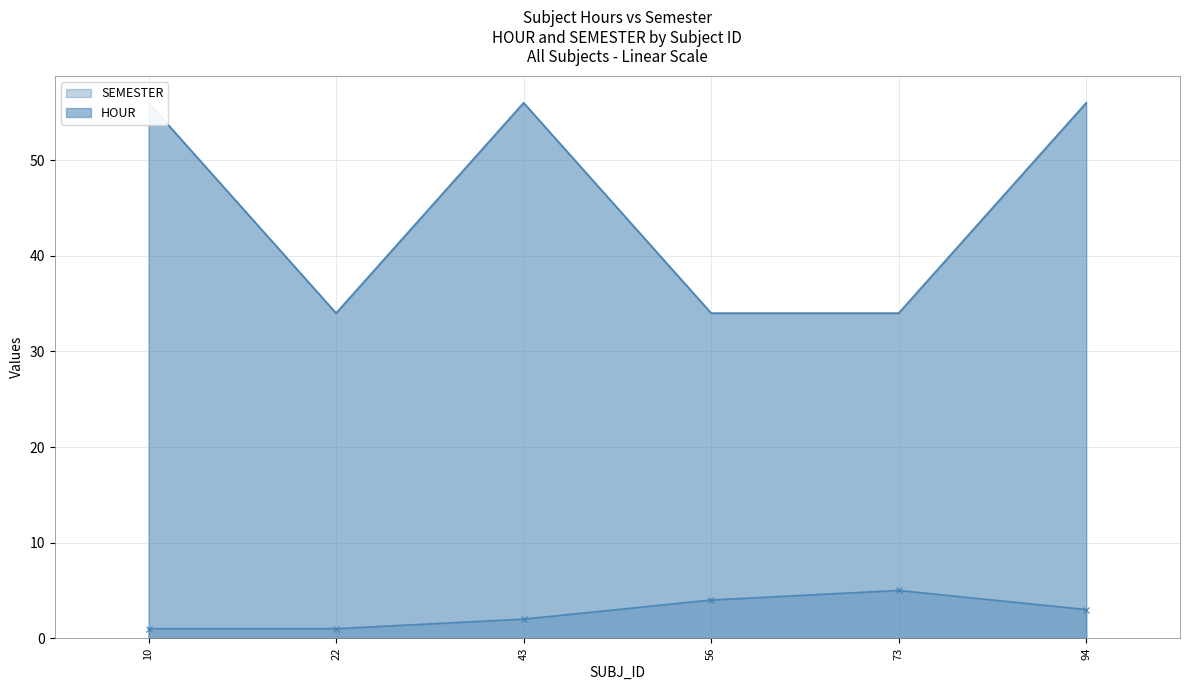

Between 43 and 73, which series saw the biggest shift?

HOUR